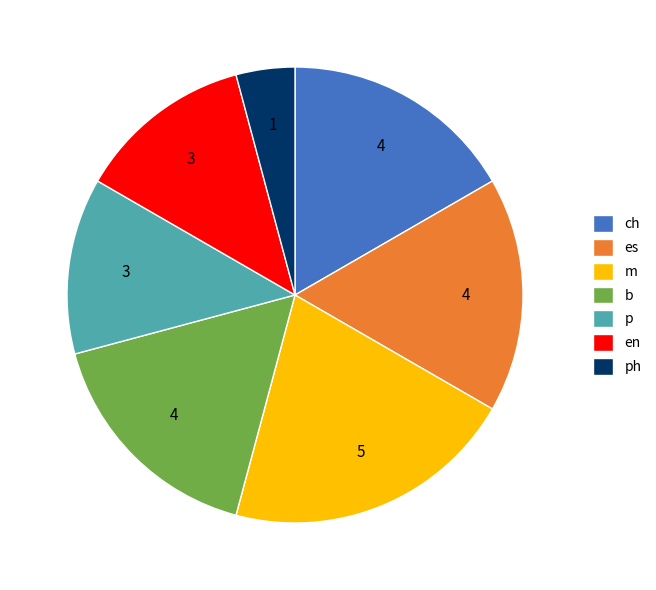

Does any single category account for the majority?

No